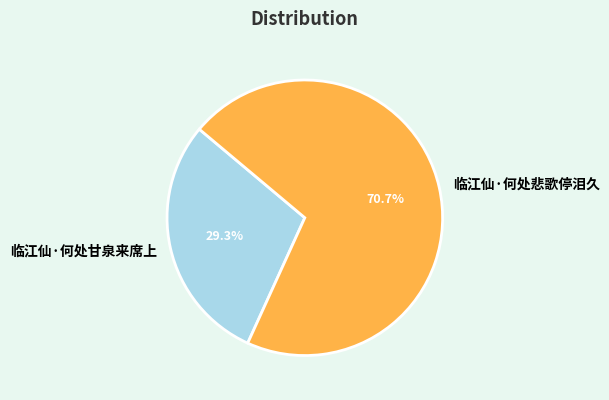

What is the smallest slice in the pie chart?

临江仙·何处甘泉来席上